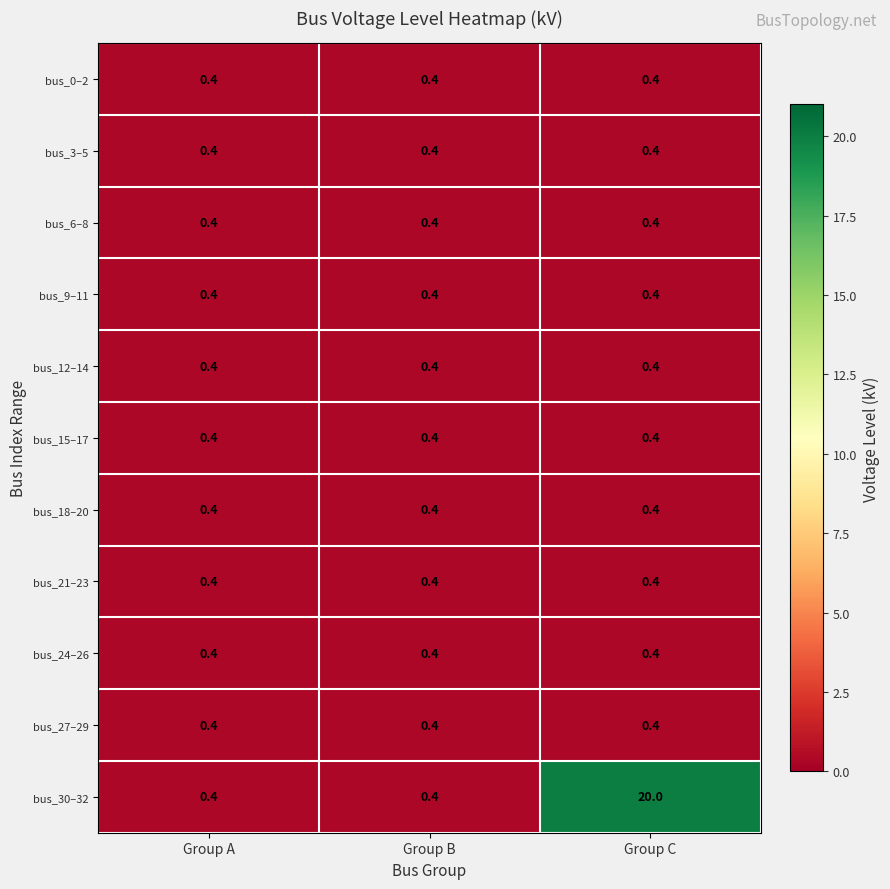

What is the smallest value displayed?

0.4